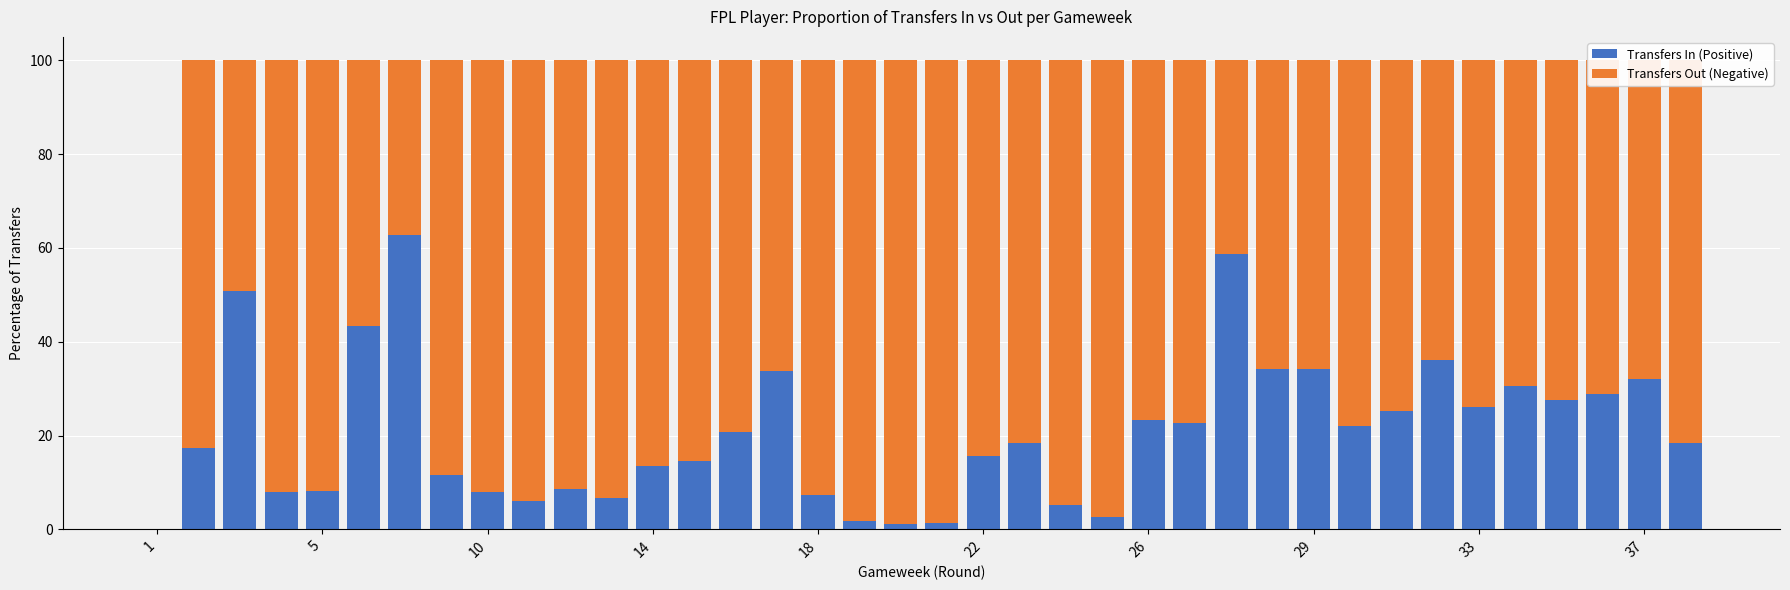

What is the highest value of the Transfers In (Positive) series?

62.9